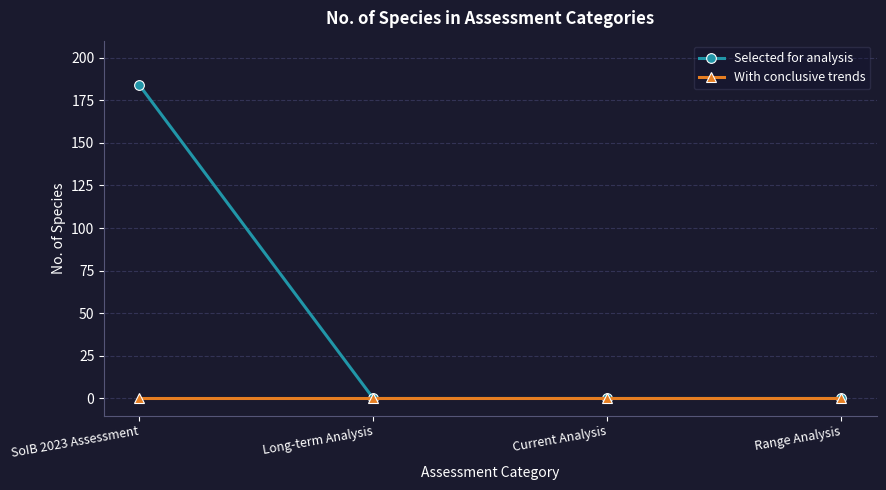

At which category is the sum across all series the highest?

SoIB 2023 Assessment